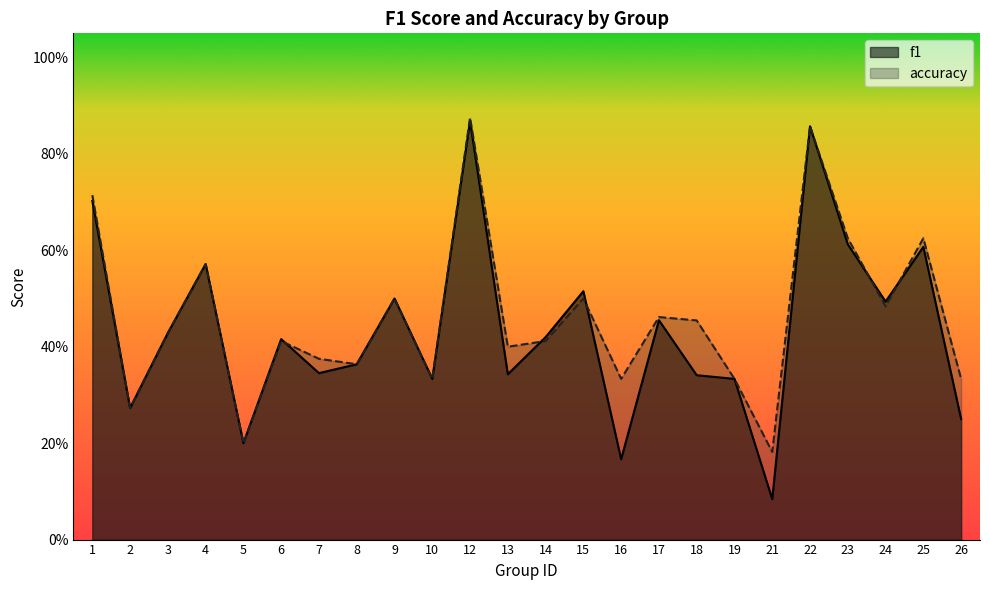

What is the approximate value of f1 at 19?

0.3